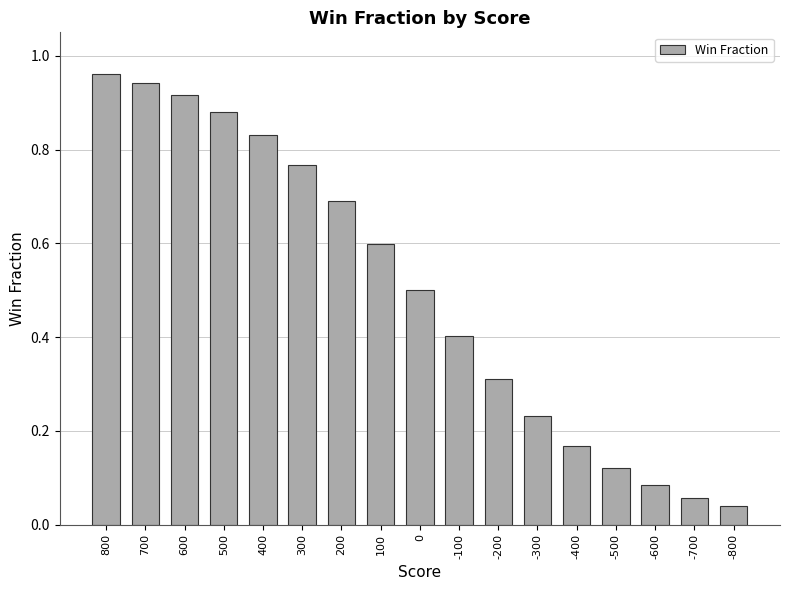

What is the average value?

0.5